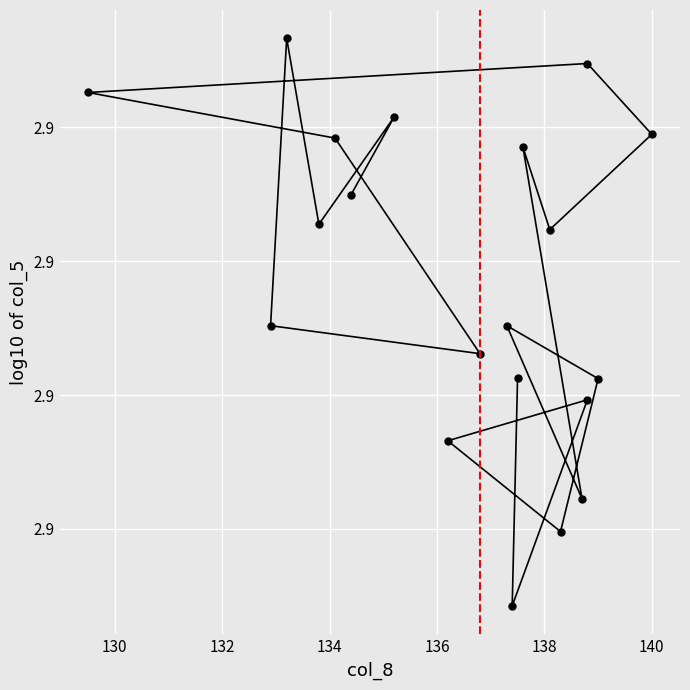

What is the value of the 4th point from the left?

2.9